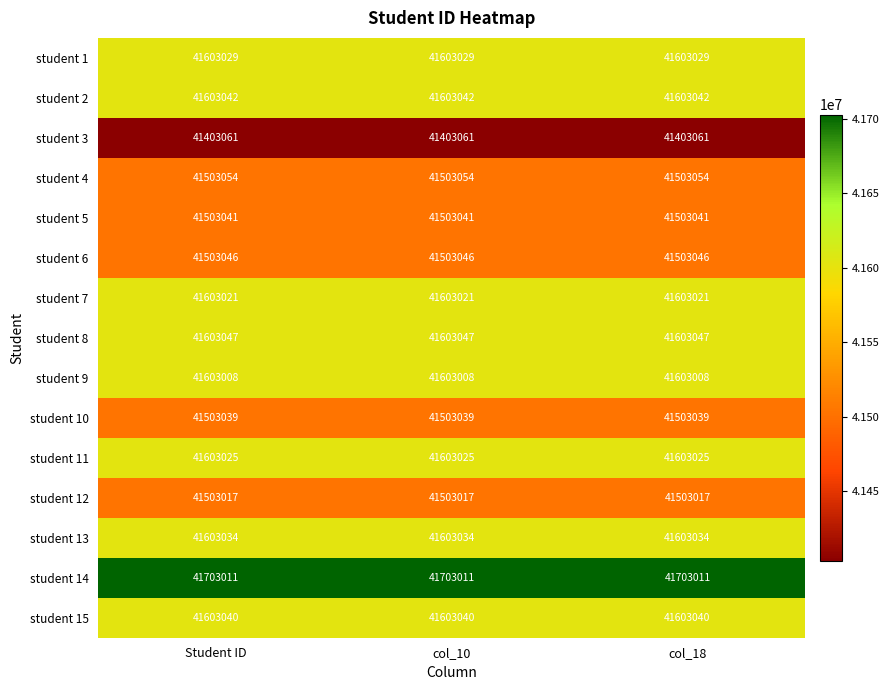

The student 4 series shows 17072479 at Student ID. True or false?

False